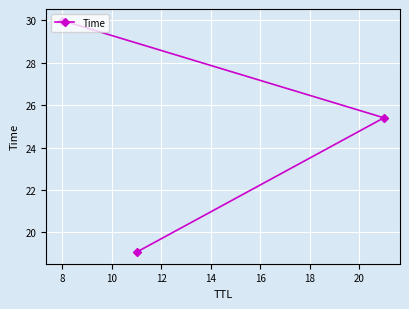

What is the difference between the maximum and minimum values?

10.9